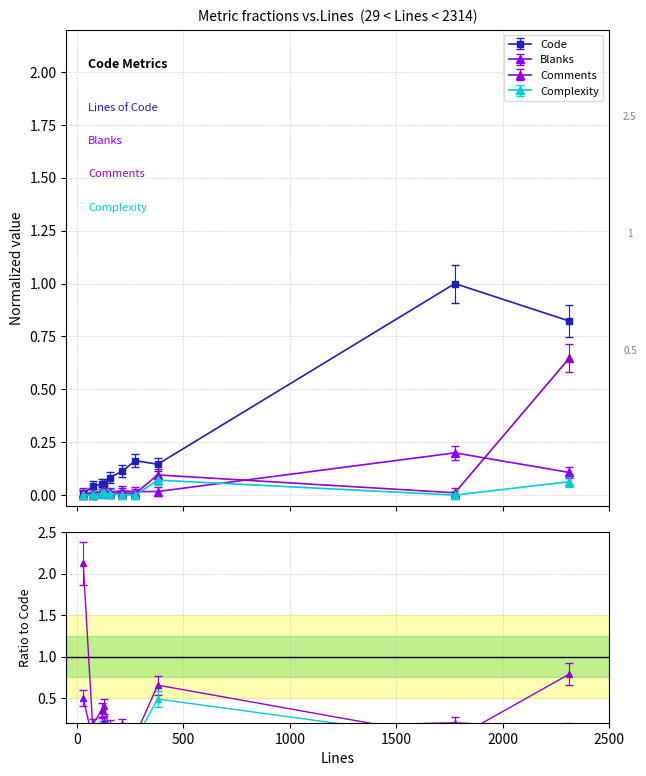

What is the total value across all series at 2314?

1.6